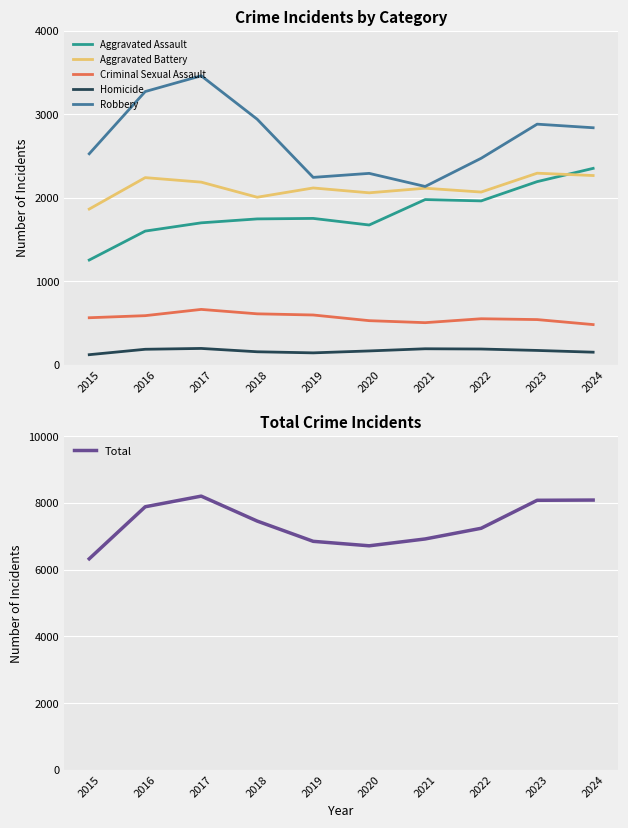

Which category has the highest value across all series?

2017